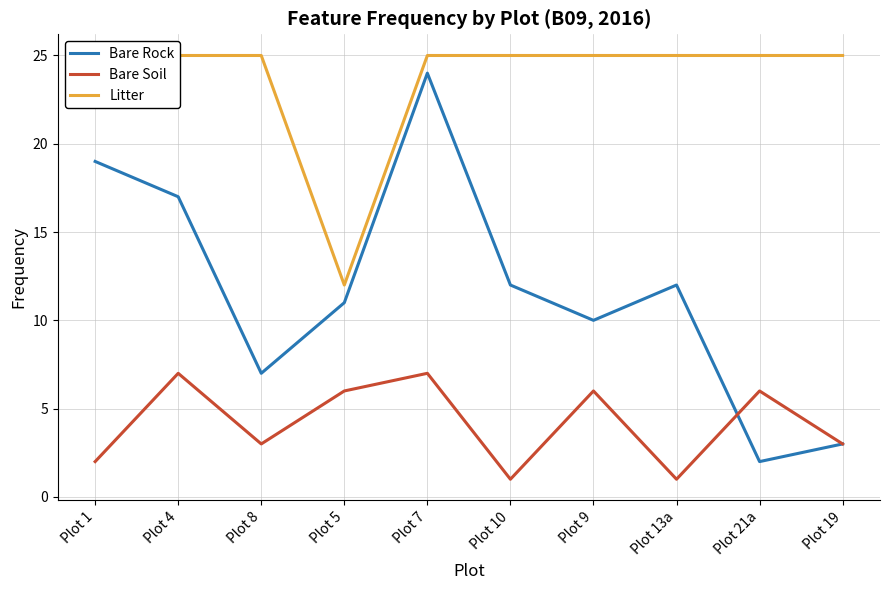

Which series has the widest spread of values?

Bare Rock